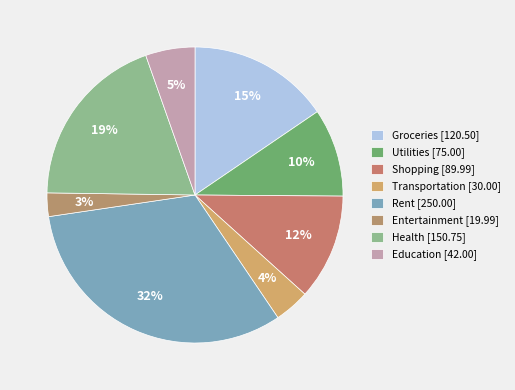

To the nearest percent, what portion does Shopping represent?

12%